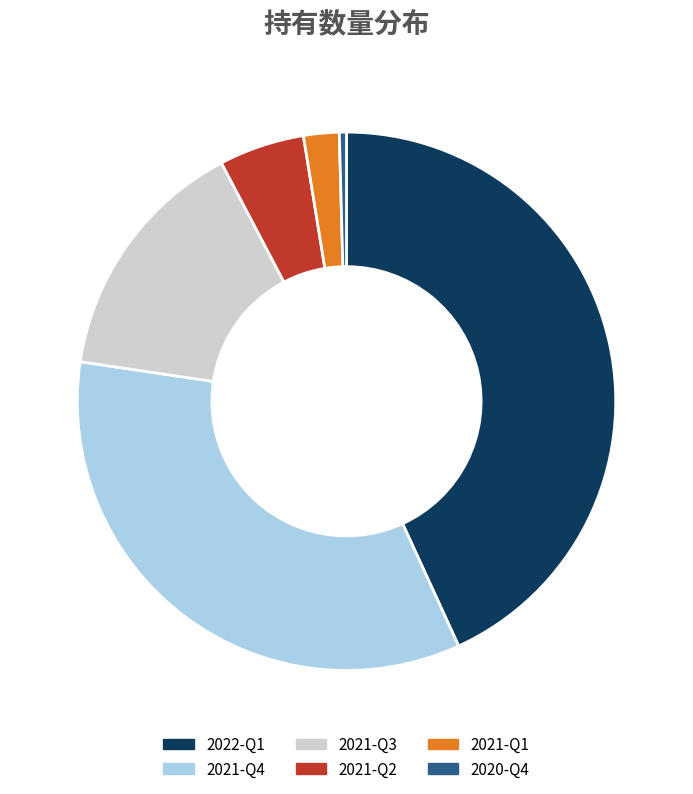

Which has a higher value, 2021-Q2 or 2021-Q3?

2021-Q3